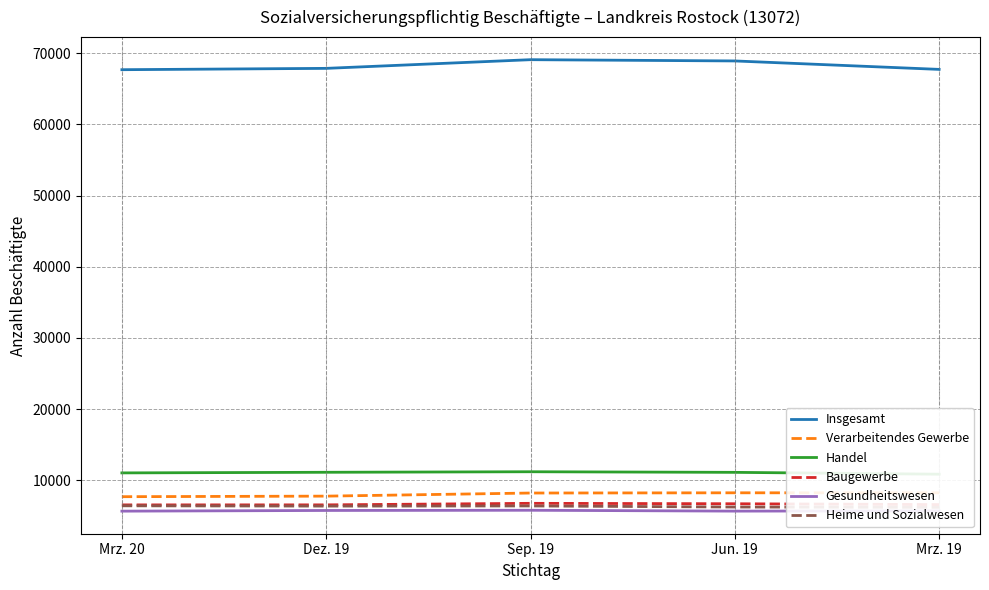

Between Mrz. 20 and Mrz. 19, which series saw the biggest shift?

Verarbeitendes Gewerbe